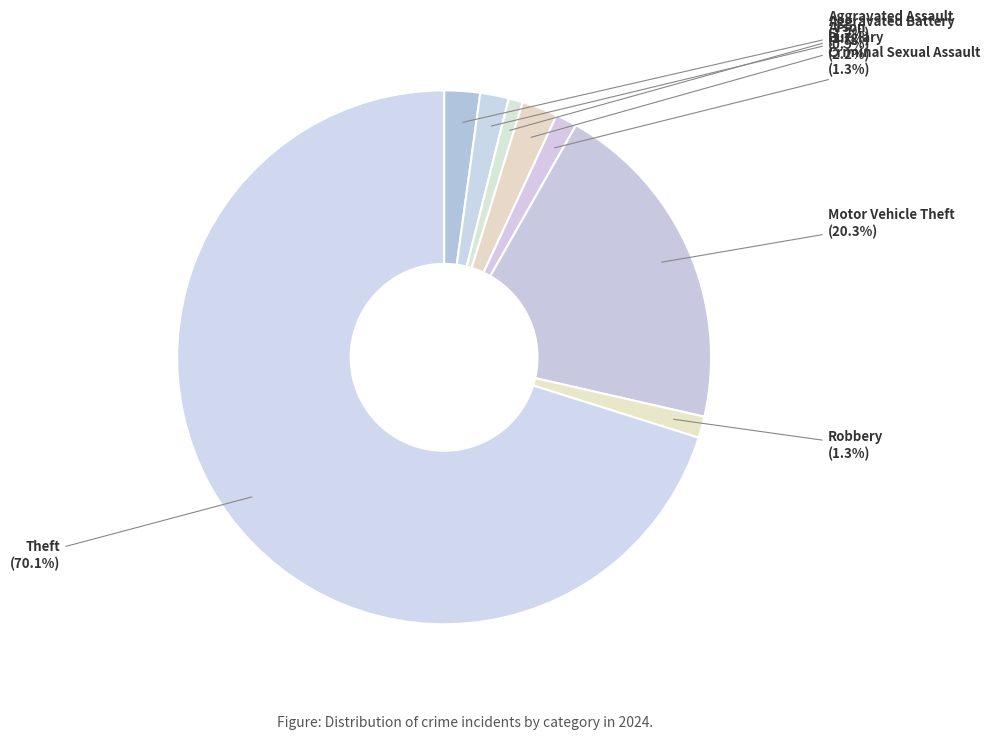

Which slice represents more than half of the pie?

Theft